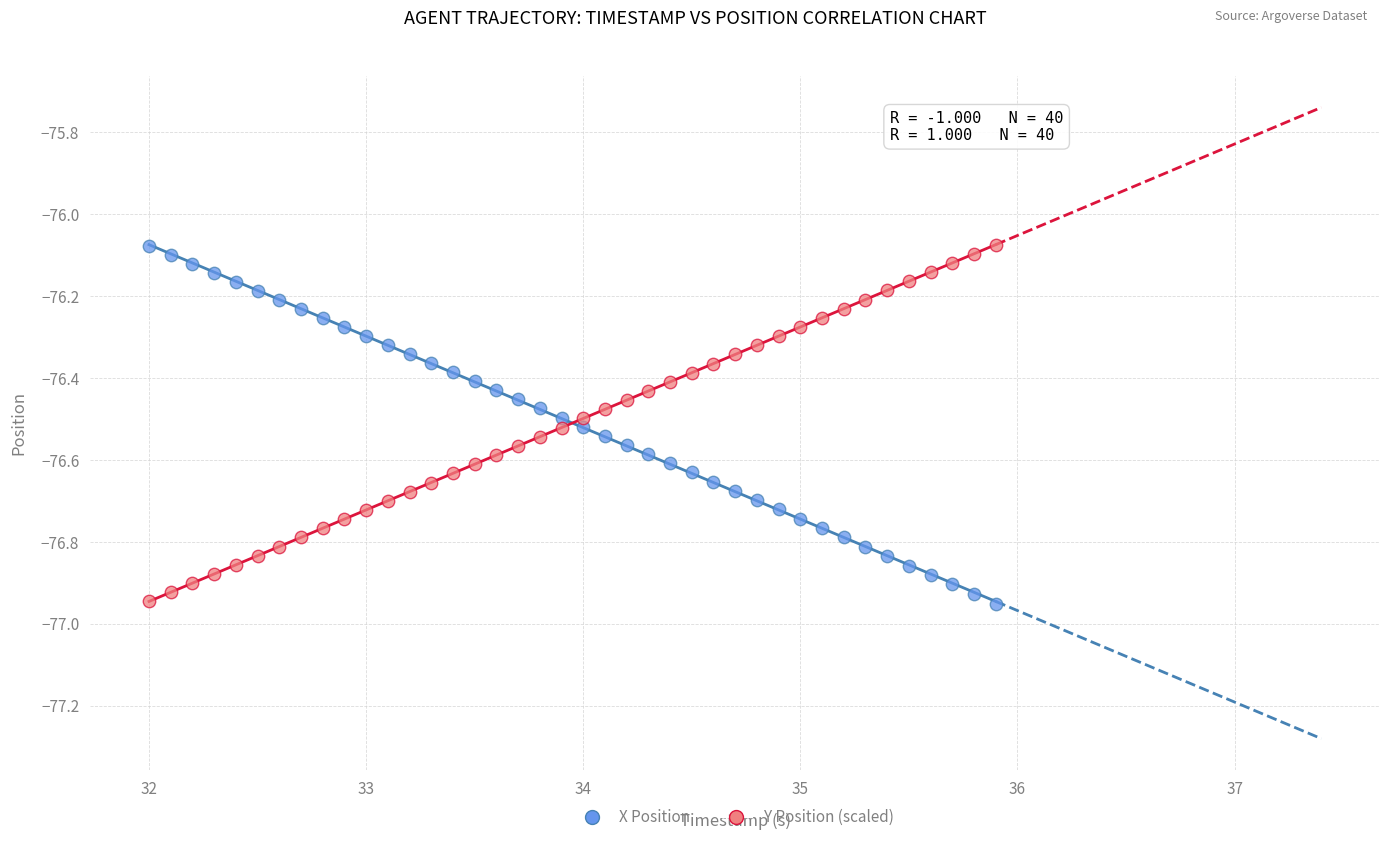

What is the X range (max minus min) for the scatter plot?

3.9